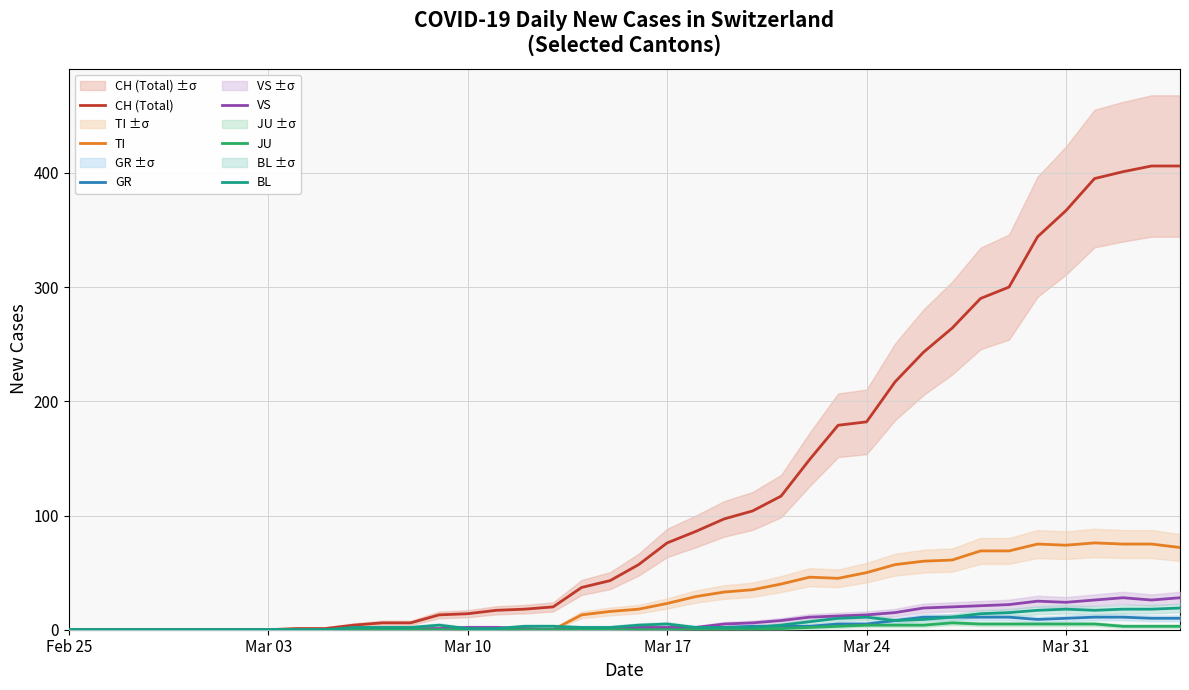

Which series has the largest total across all categories?

CH (Total)